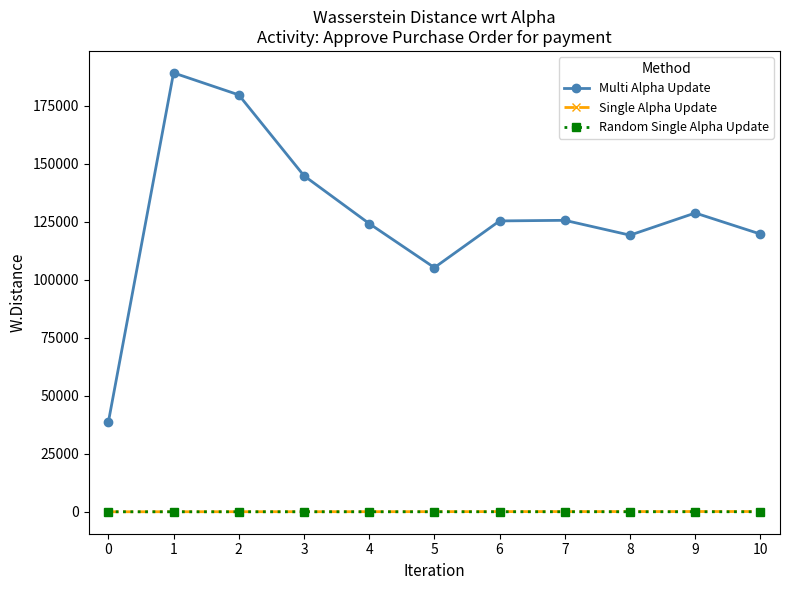

Is the value of Random Single Alpha Update at 4 greater than the value of Multi Alpha Update at 6?

No